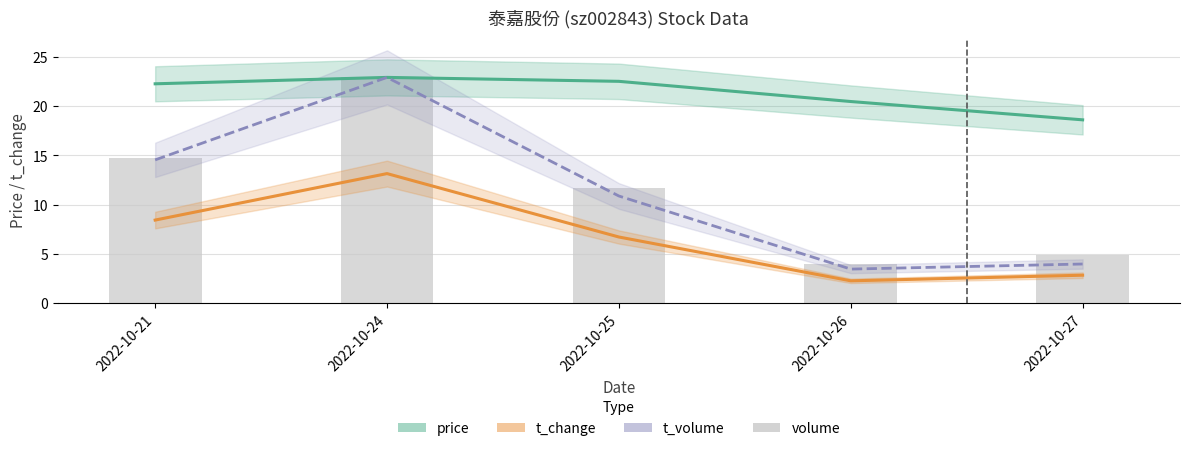

Rank the categories by price value from highest to lowest.

2022-10-24, 2022-10-25, 2022-10-21, 2022-10-26, 2022-10-27